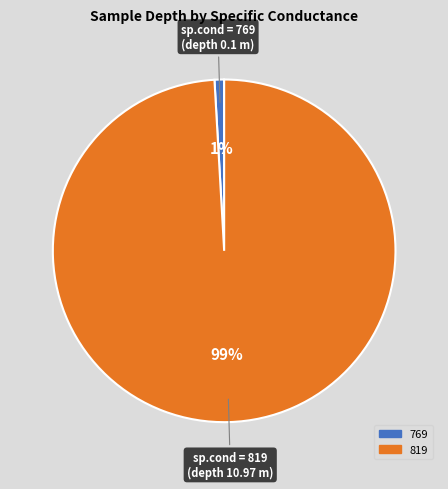

Which category has the smallest portion of the pie?

769